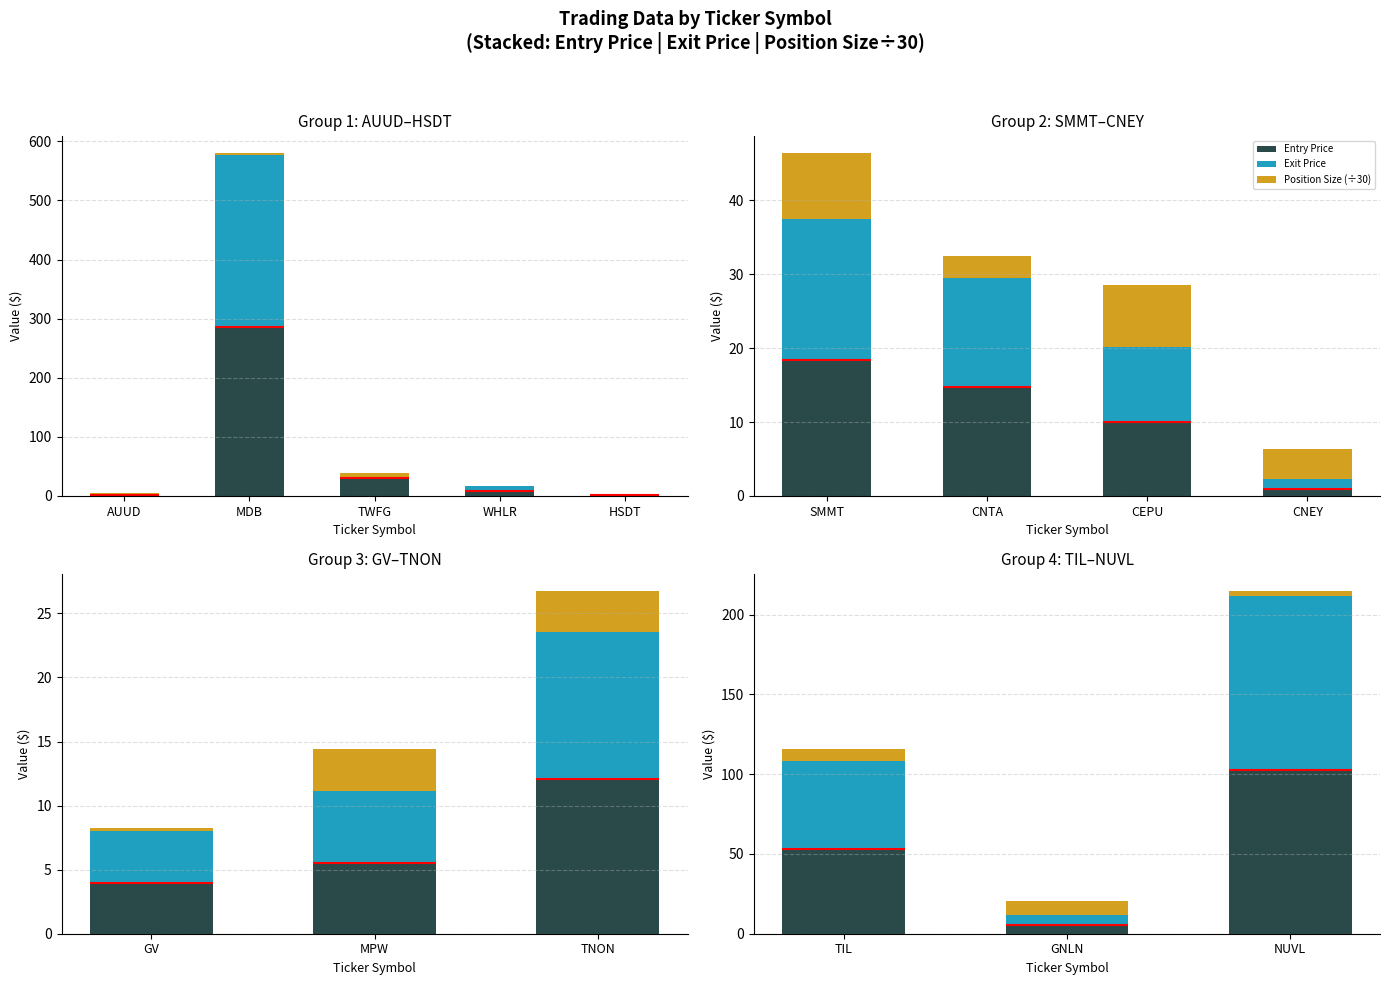

Which series has the largest range (max minus min)?

Exit Price